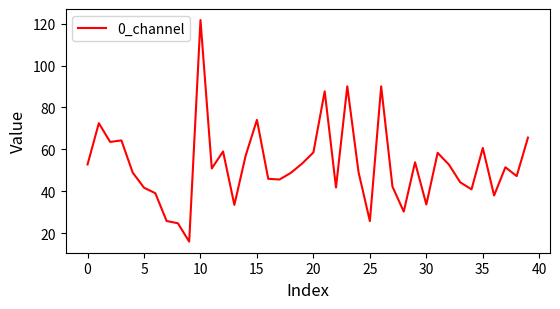

What is the smallest value displayed?

16.0